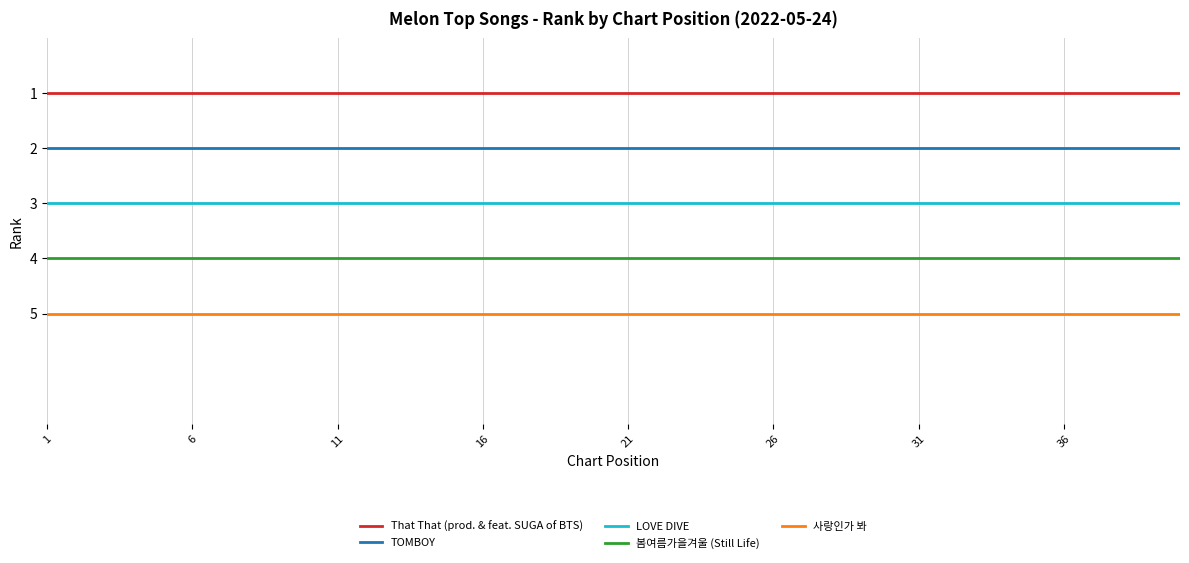

List the series in order of their peak value, highest first.

사랑인가 봐, 봄여름가을겨울 (Still Life), LOVE DIVE, TOMBOY, That That (prod. & feat. SUGA of BTS)